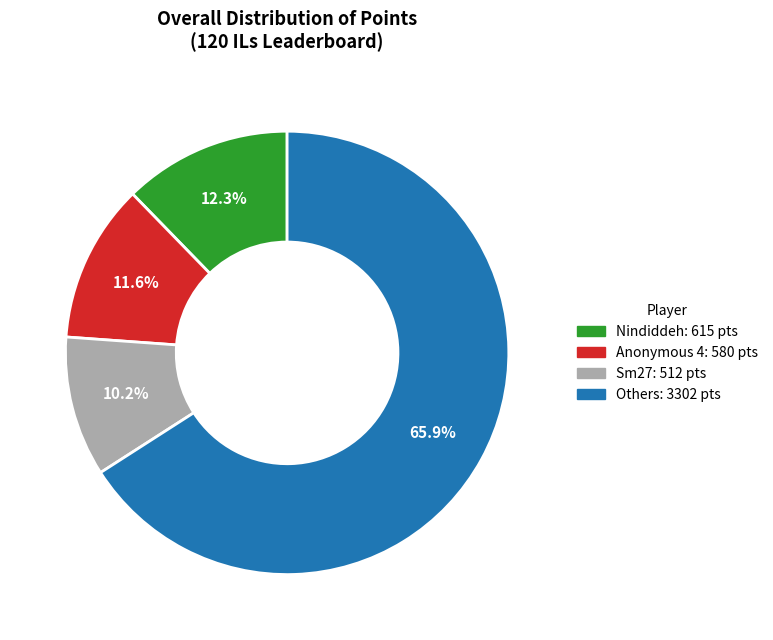

Does any single category account for the majority?

Yes